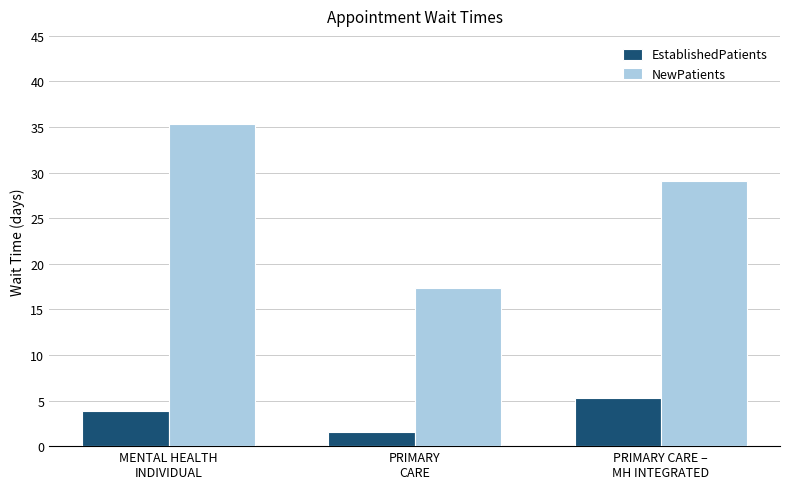

What is the difference between the second highest and minimum values in the NewPatients series?

11.7